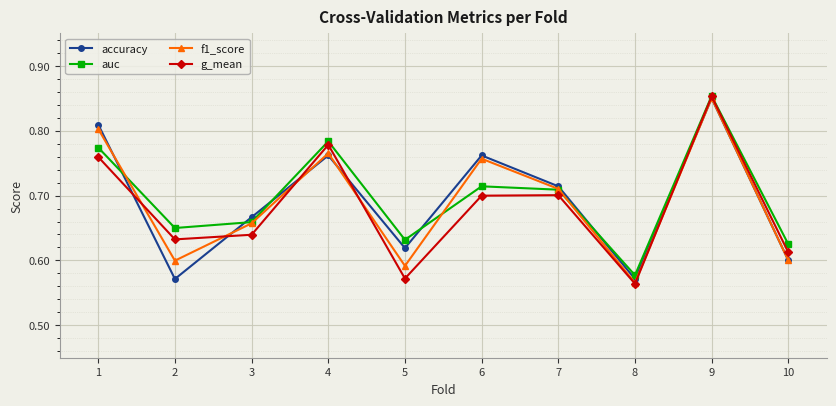

Which series has the largest total across all categories?

auc